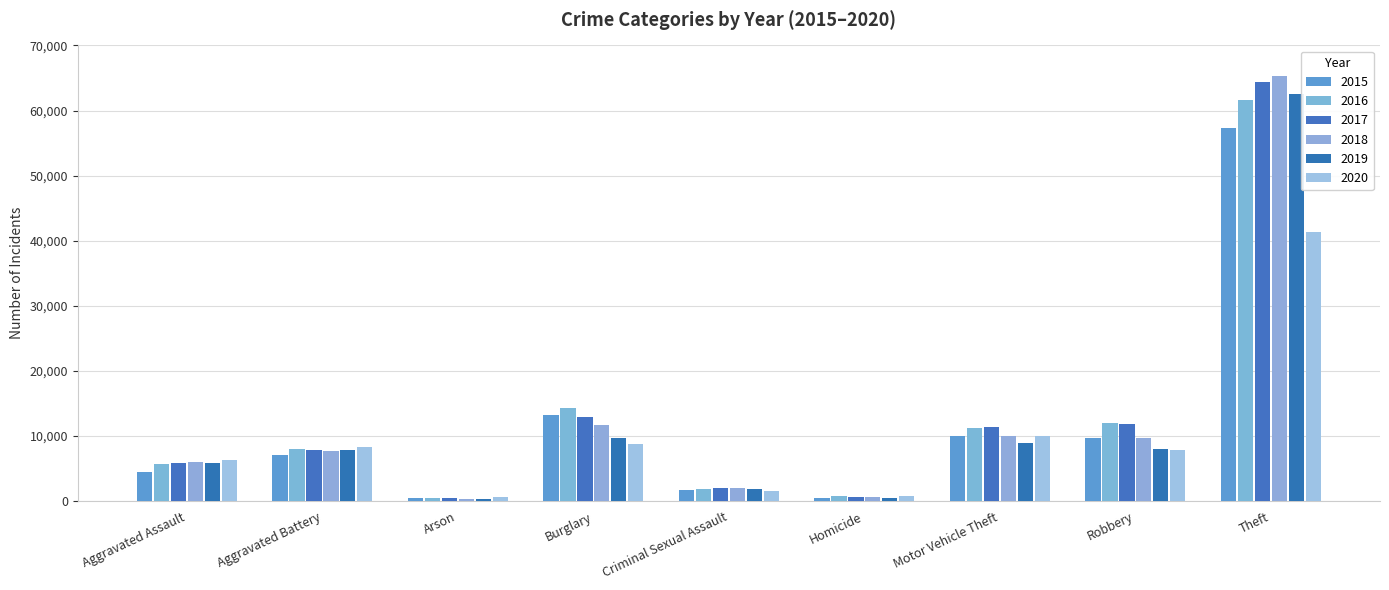

At Burglary, list the series in order from smallest to largest.

2020, 2019, 2018, 2017, 2015, 2016